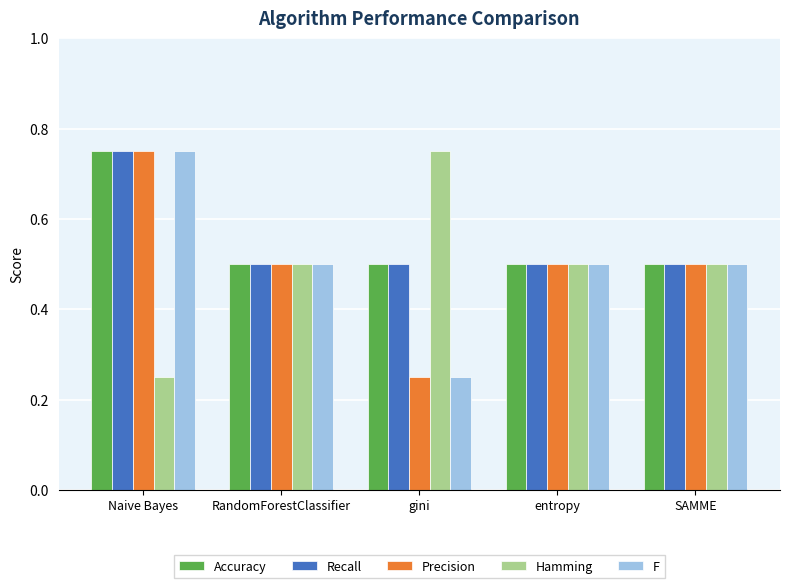

At which label is Precision closest to 0?

gini